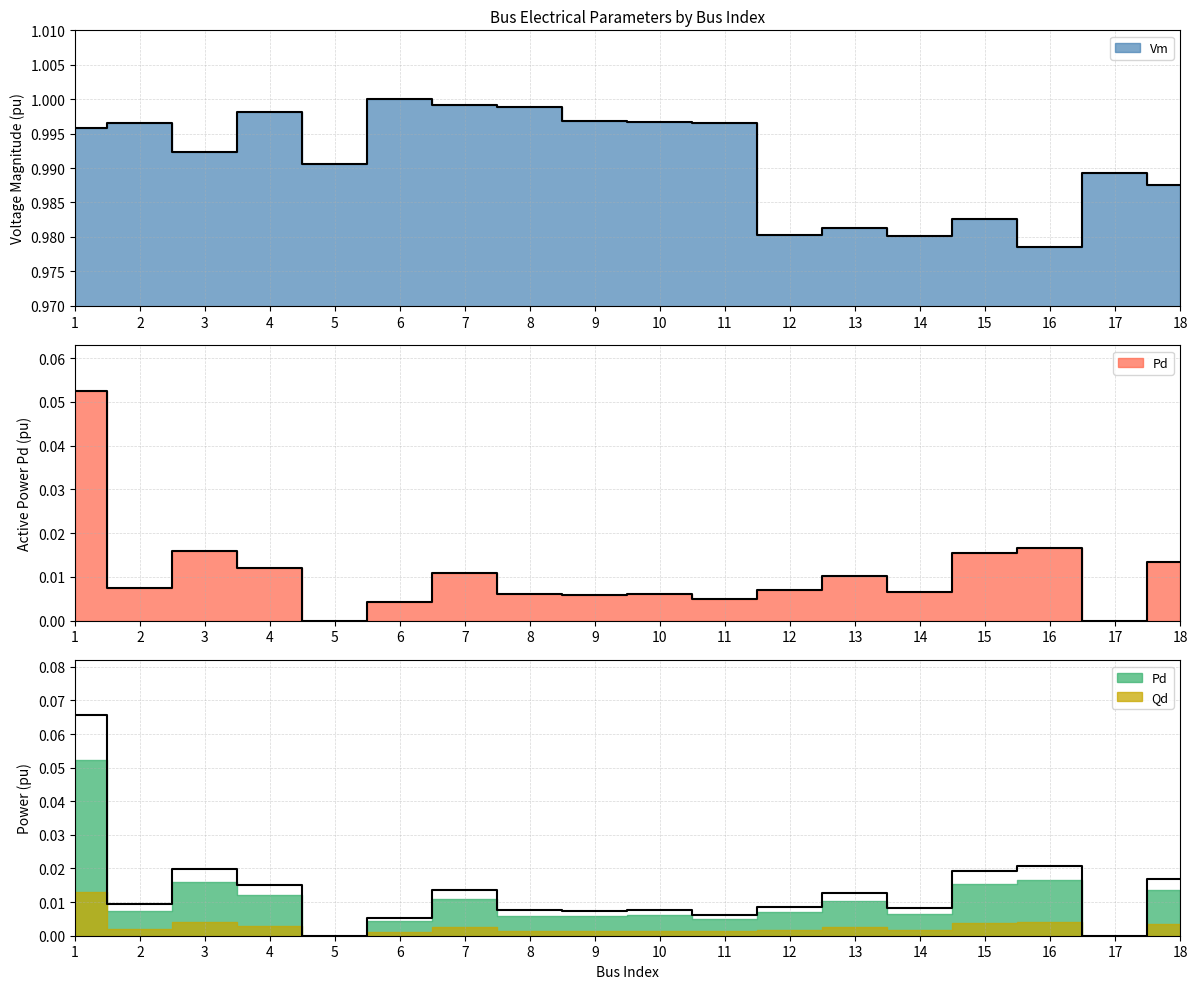

What are all the series names shown in the legend?

Vm, Pd, Qd